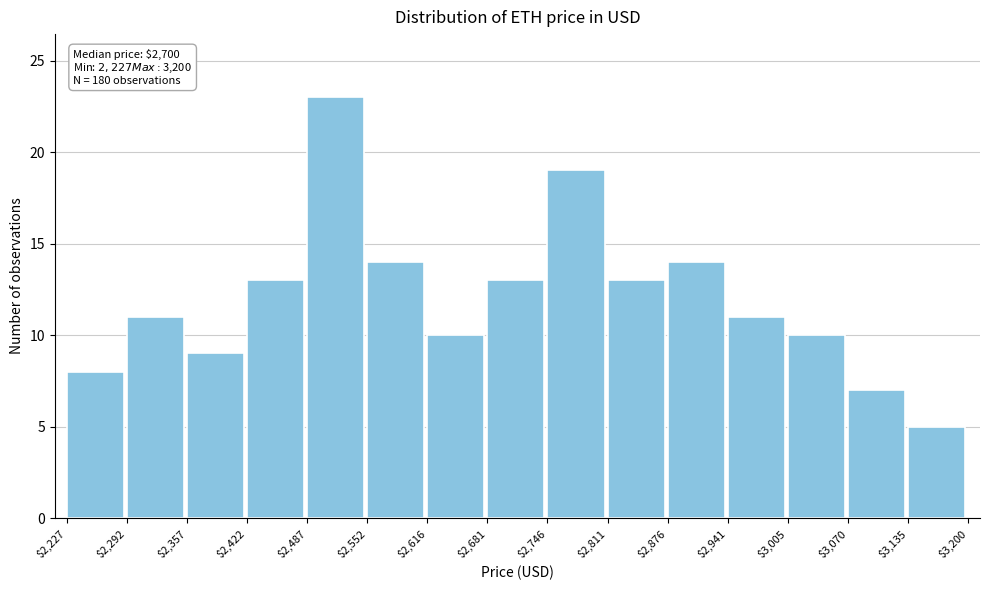

Over which range of the x-axis is the bar tallest?

$2,487 to $2,552